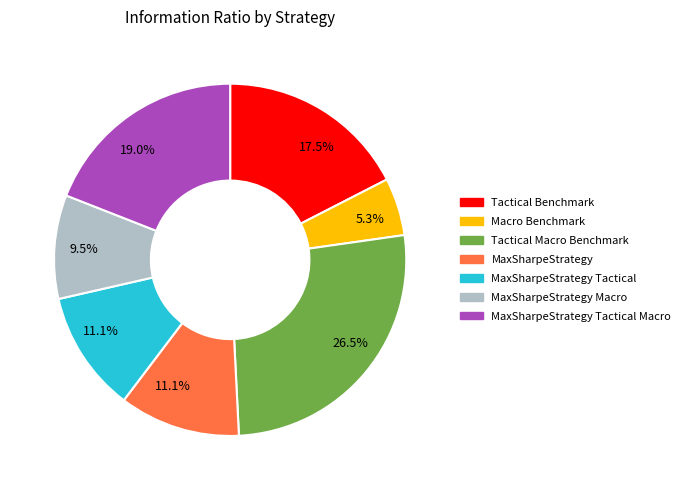

How many segments does this pie chart have?

7